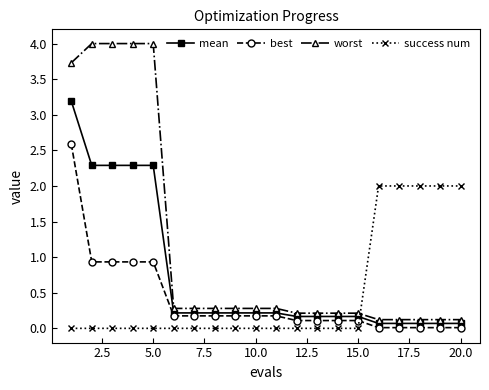

What is the highest value of the mean series?

3.2